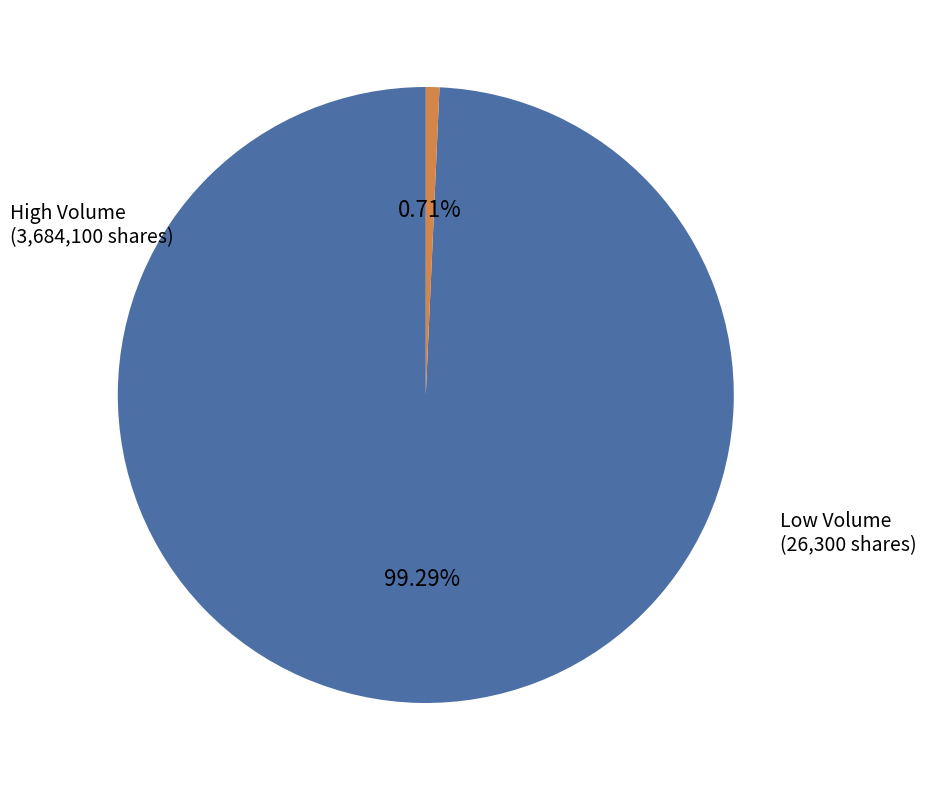

To the nearest percent, what is the difference between the largest and smallest slice percentages?

99%